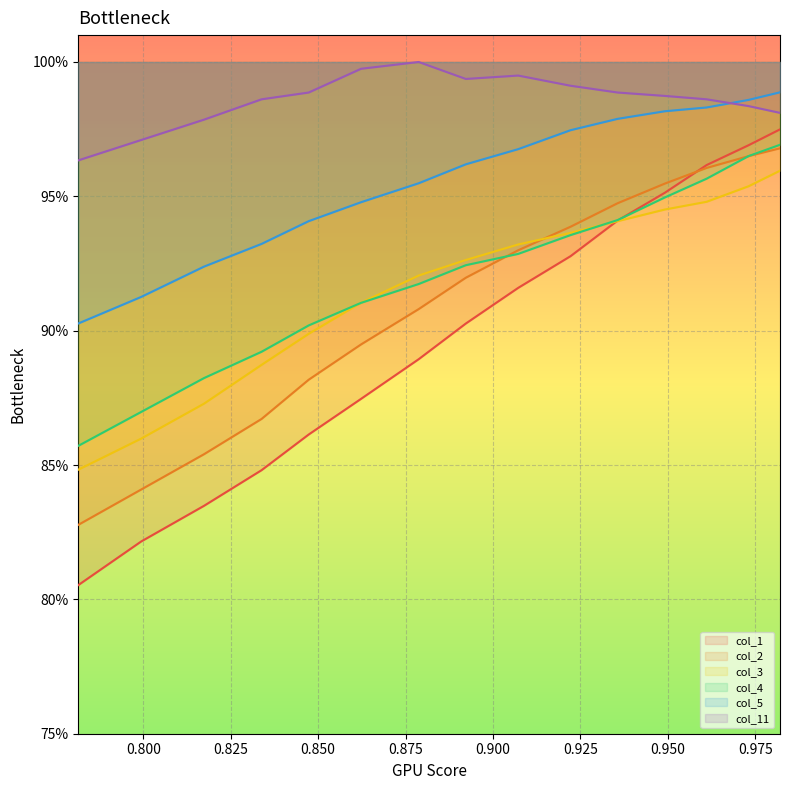

Is the value of col_11 at 14 greater than the value of col_2 at 11?

Yes